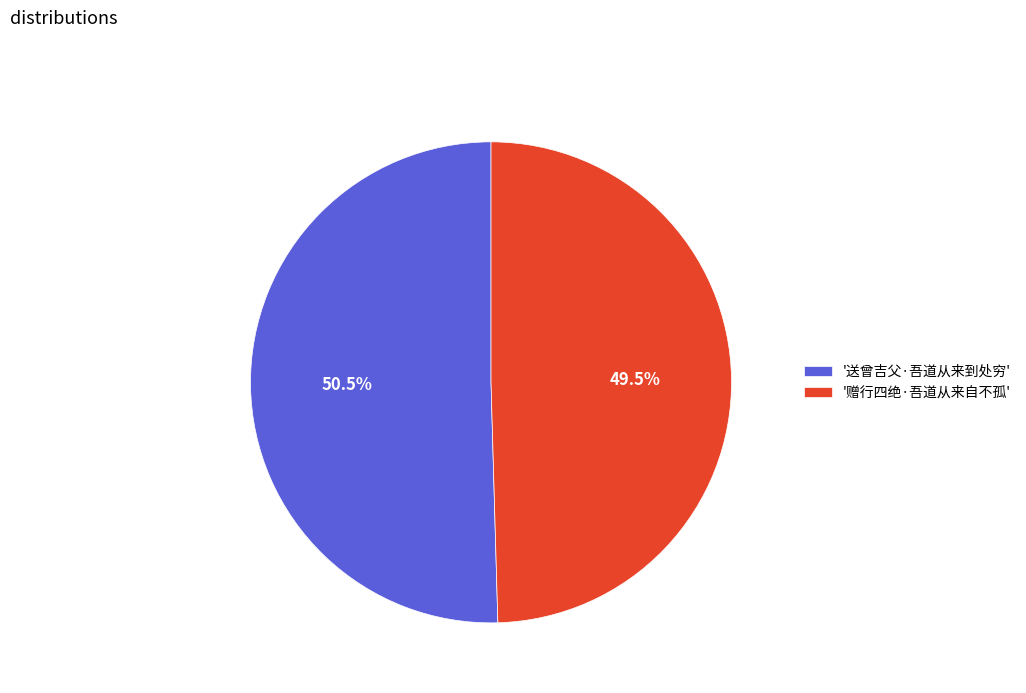

Which category accounts for the majority?

'送曾吉父·吾道从来到处穷'